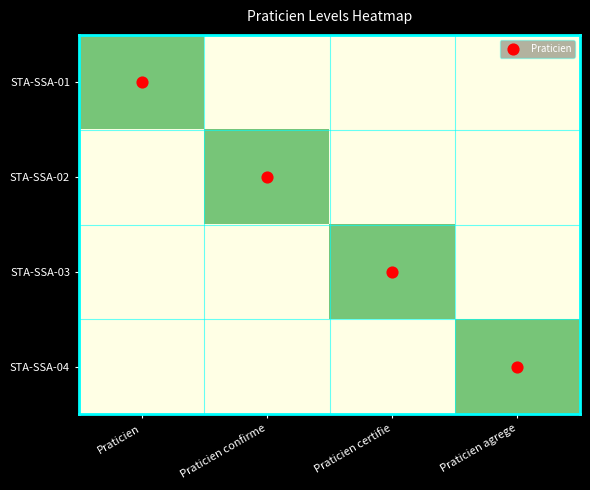

Reading right to left, transcribe all the data shown in this chart.

STA-SSA-01: Praticien agrege=0	Praticien certifie=0	Praticien confirme=0	Praticien=1
STA-SSA-02: Praticien agrege=0	Praticien certifie=0	Praticien confirme=1	Praticien=0
STA-SSA-03: Praticien agrege=0	Praticien certifie=1	Praticien confirme=0	Praticien=0
STA-SSA-04: Praticien agrege=1	Praticien certifie=0	Praticien confirme=0	Praticien=0